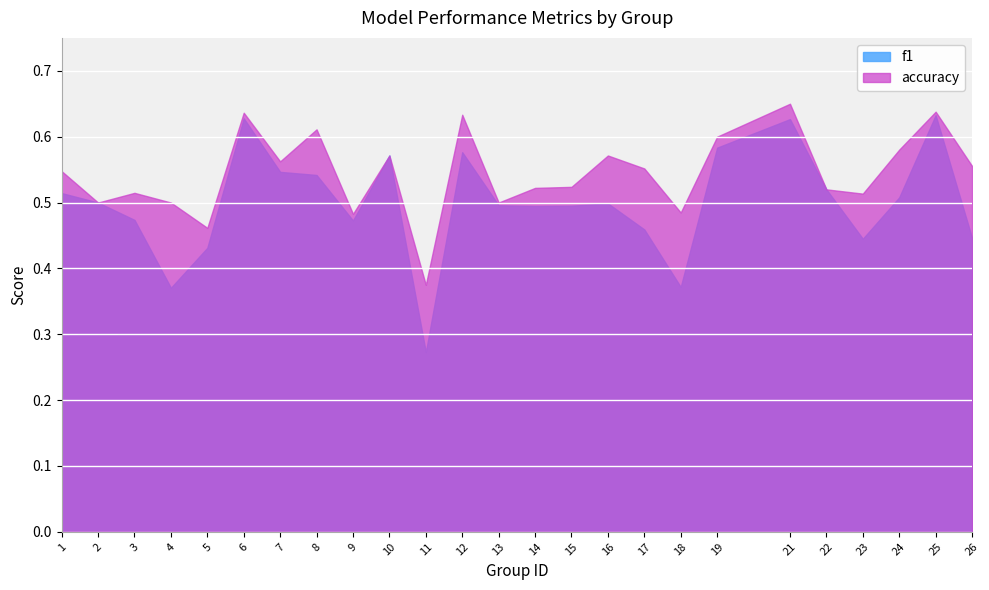

Reading left to right, what are all the values shown in this chart?

f1: 0.5	0.5	0.5	0.4	0.4	0.6	0.5	0.5	0.5	0.6	0.3	0.6	0.5	0.5	0.5	0.5	0.5	0.4	0.6	0.6	0.5	0.4	0.5	0.6	0.4
accuracy: 0.5	0.5	0.5	0.5	0.5	0.6	0.6	0.6	0.5	0.6	0.4	0.6	0.5	0.5	0.5	0.6	0.6	0.5	0.6	0.7	0.5	0.5	0.6	0.6	0.6